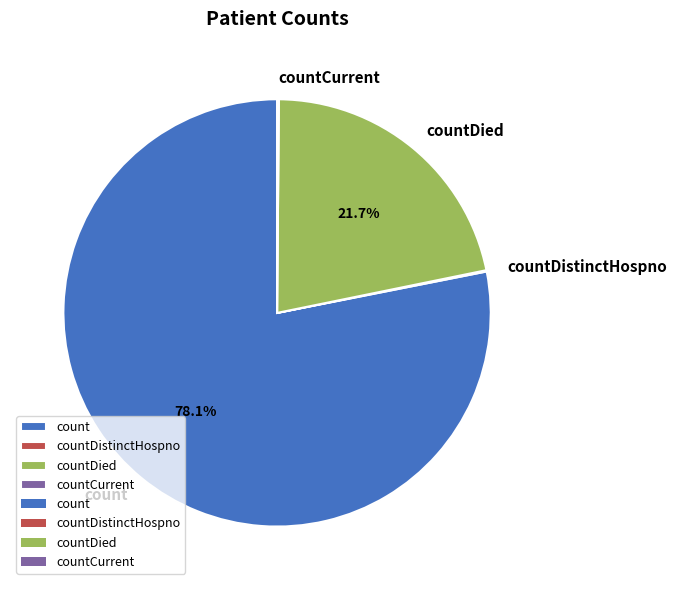

True or false: count accounts for 78% of the total.

True